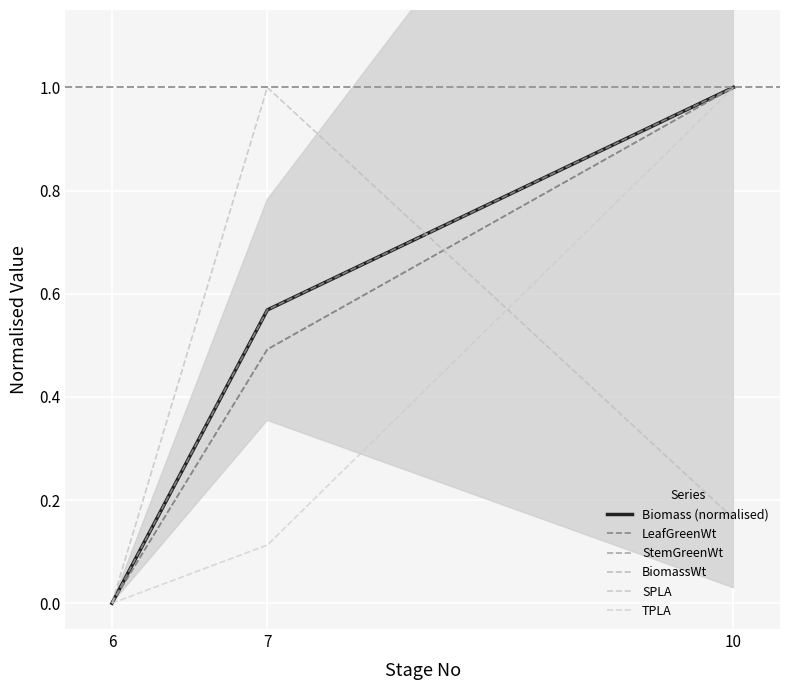

The LeafGreenWt series shows 0.5 at 7. True or false?

True